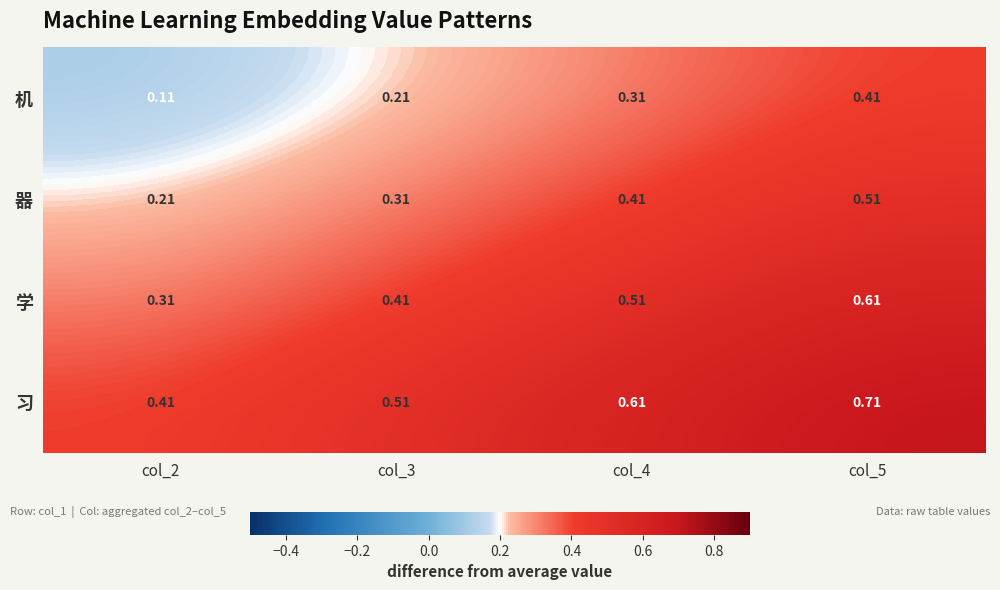

Is the value of 机 at col_3 greater than the value of 学 at col_2?

No